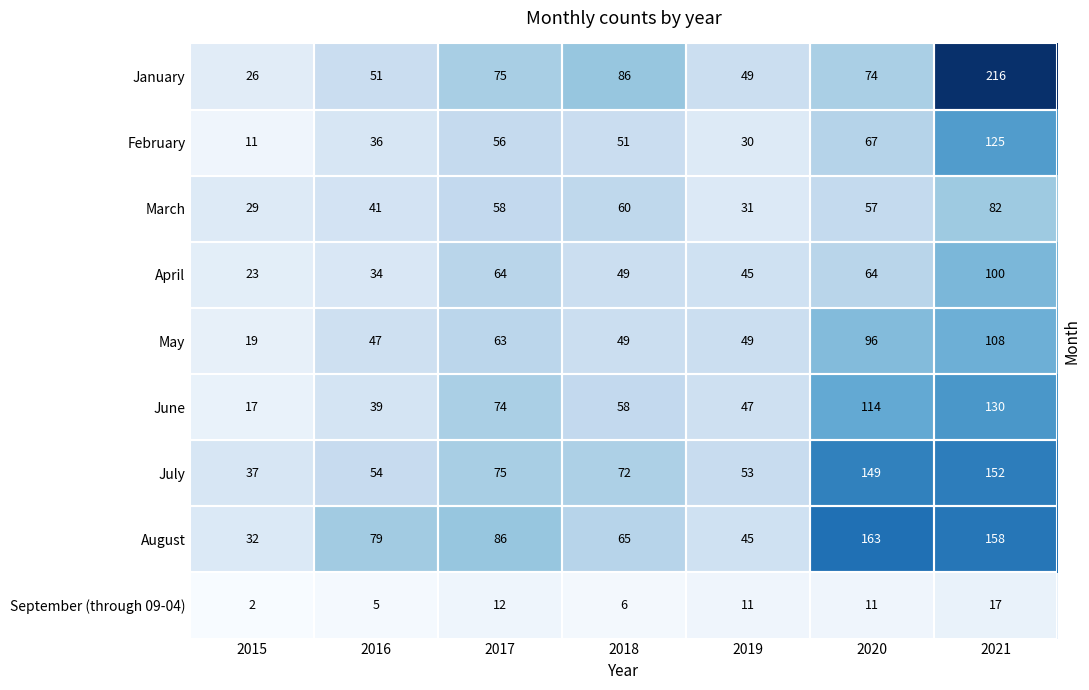

What is the sum of the March values at 2021 and 2020?

139